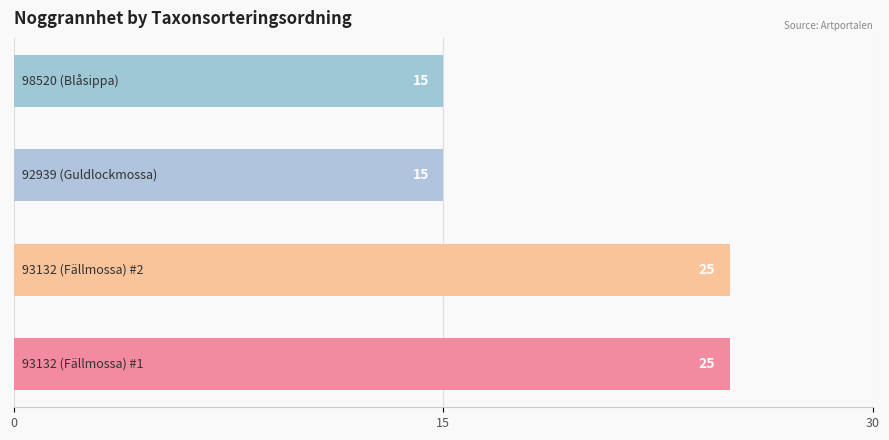

How many categories are shown in the chart?

4